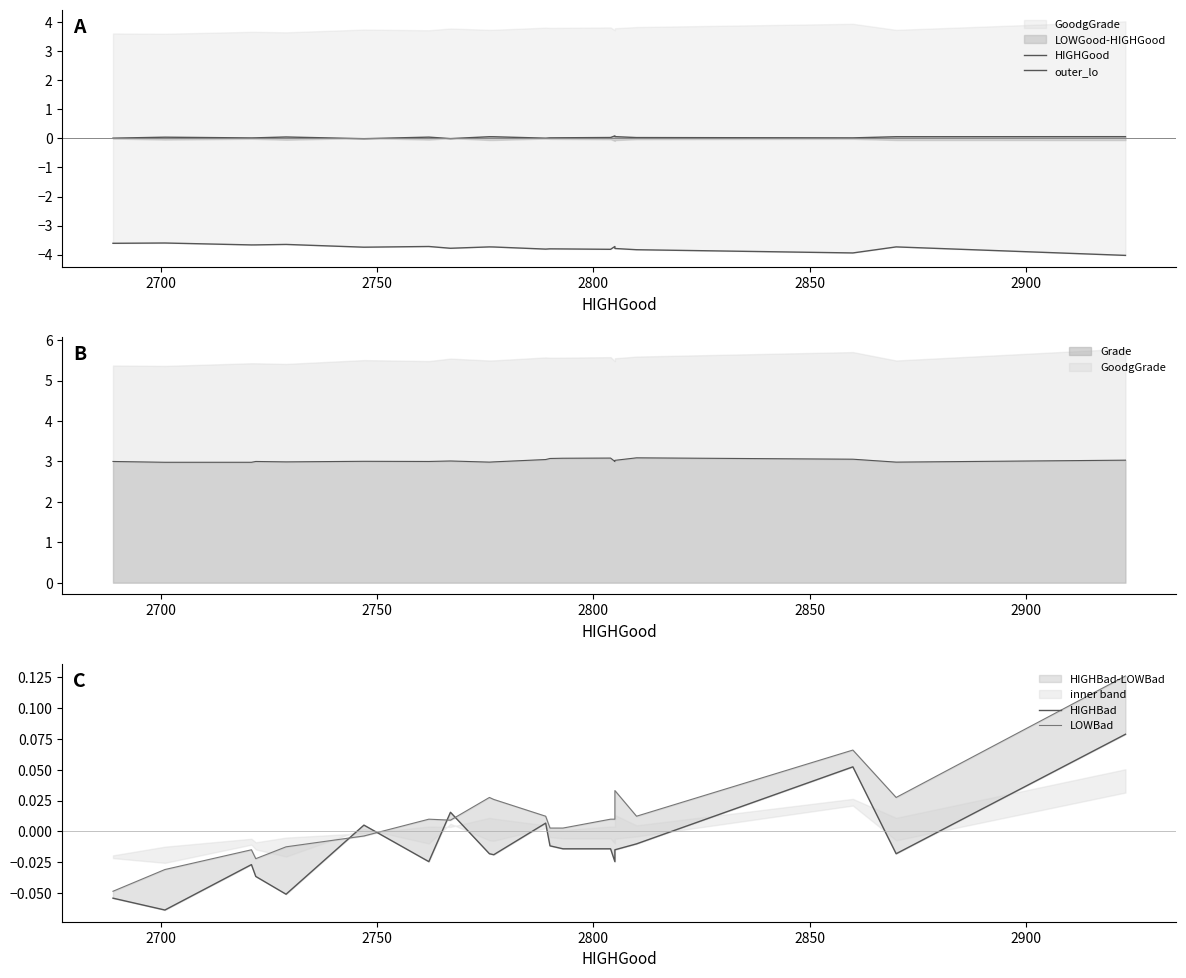

What is the maximum value for LOWBad?

0.1